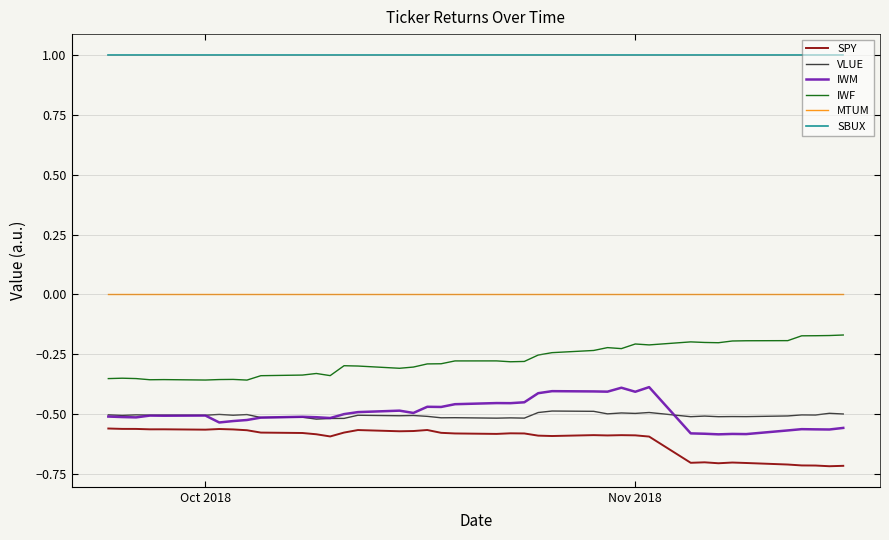

Which series has the largest total across all categories?

SBUX